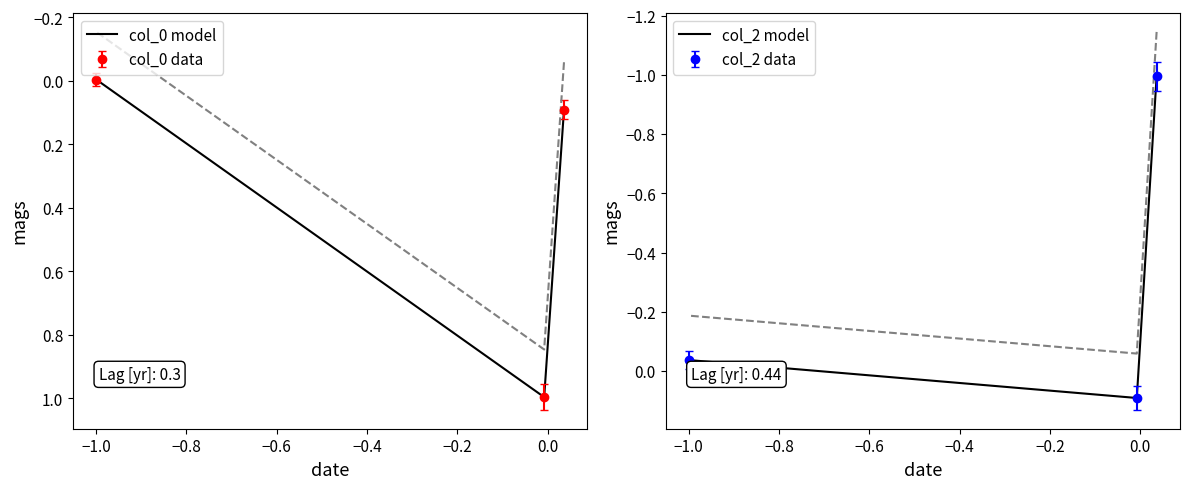

Rank the series by their average value, from lowest to highest.

col_2 model, col_0 model